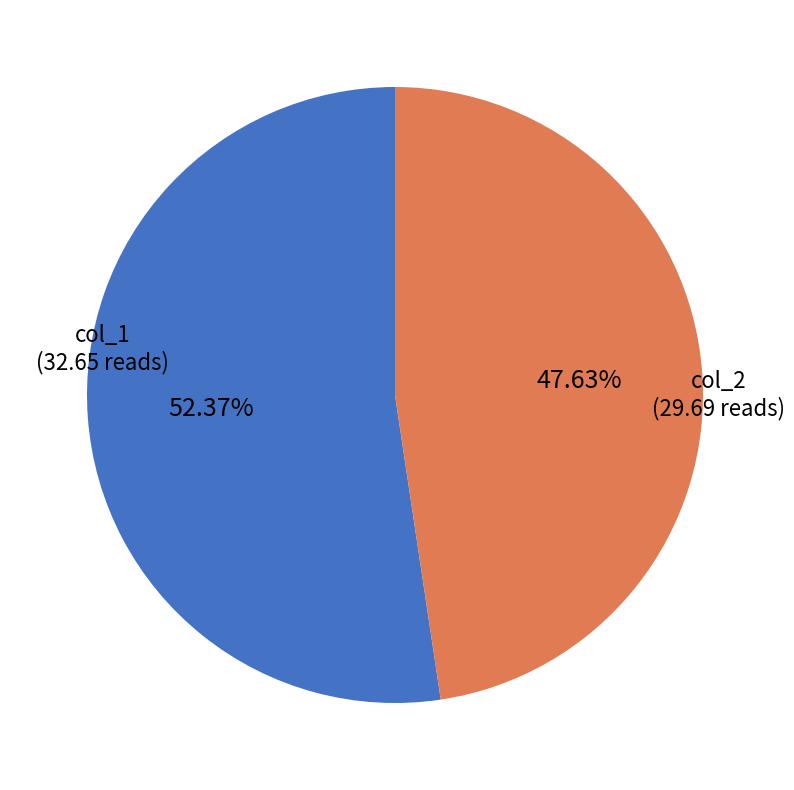

Is there a majority slice in this chart?

Yes